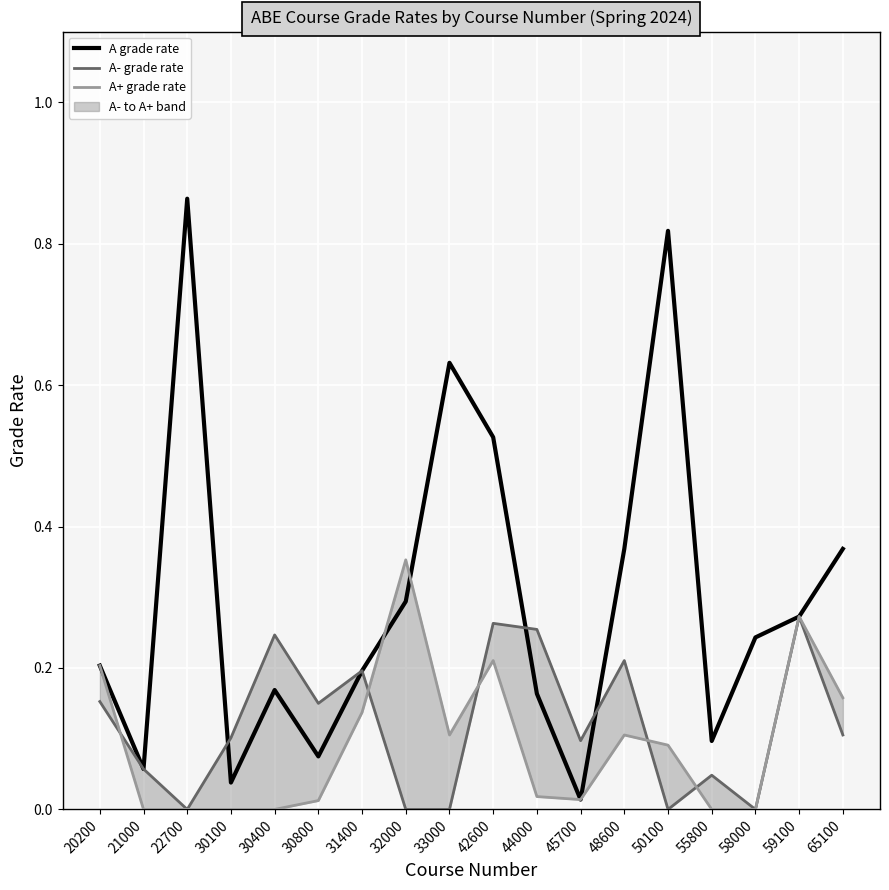

At which category is the sum across all series the highest?

42600